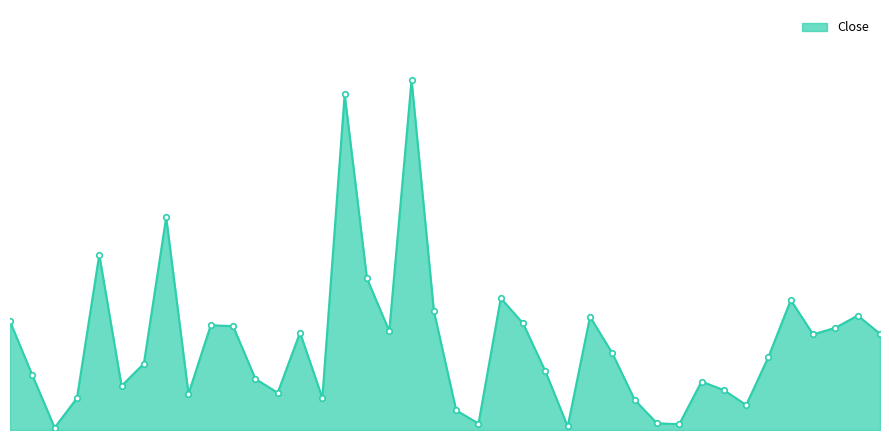

Is this an area chart (filled region under the line)?

Yes